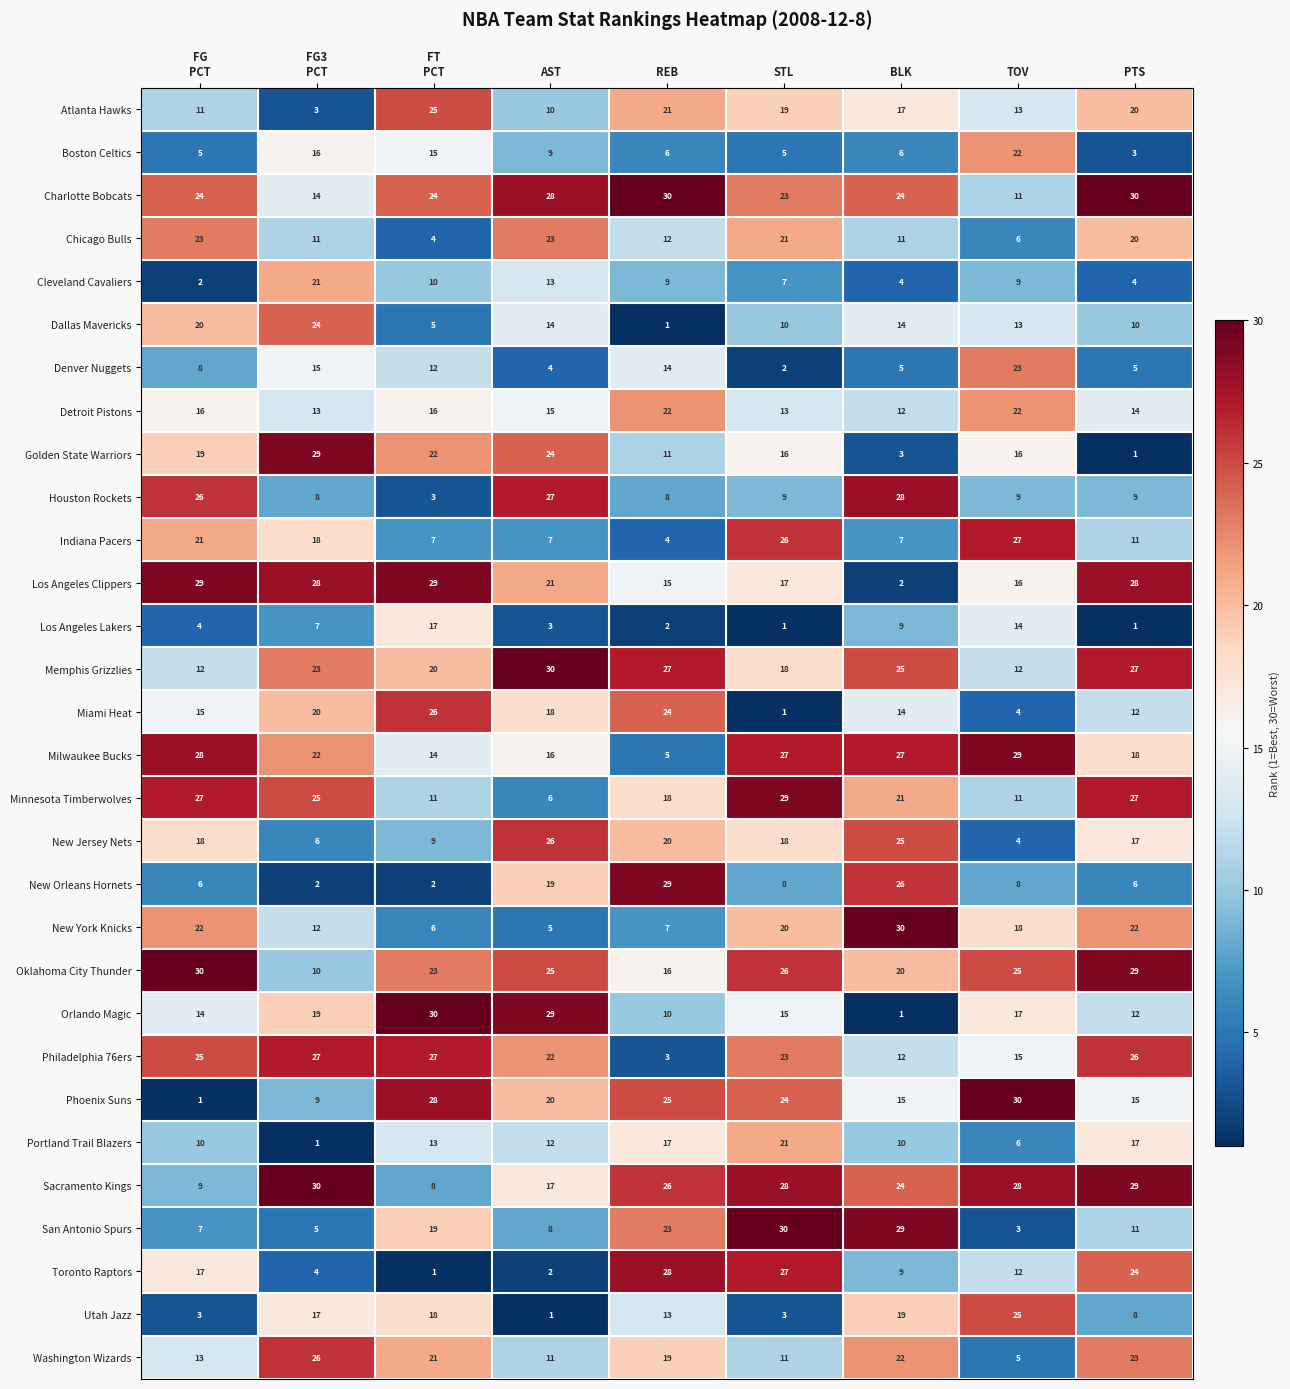

The Cleveland Cavaliers series shows 7 at STL. True or false?

True